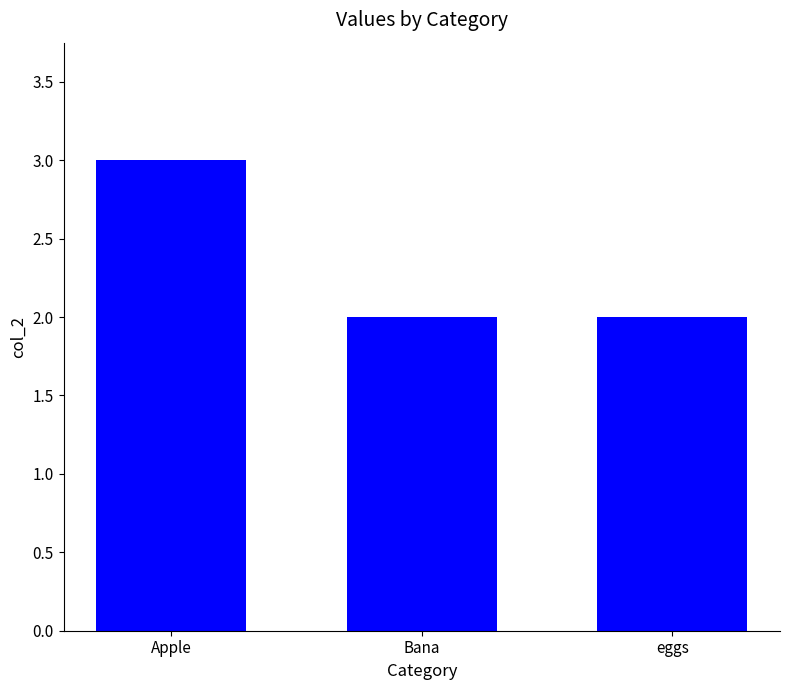

The chart shows a value of 2 at eggs. True or false?

True